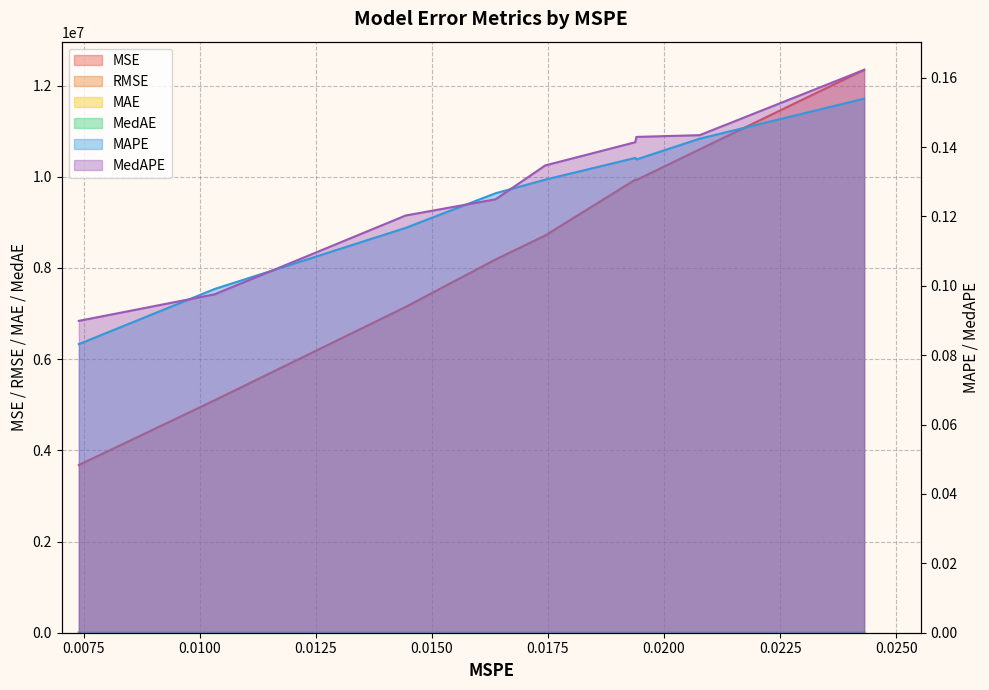

What is the greatest value displayed?

12344087.2